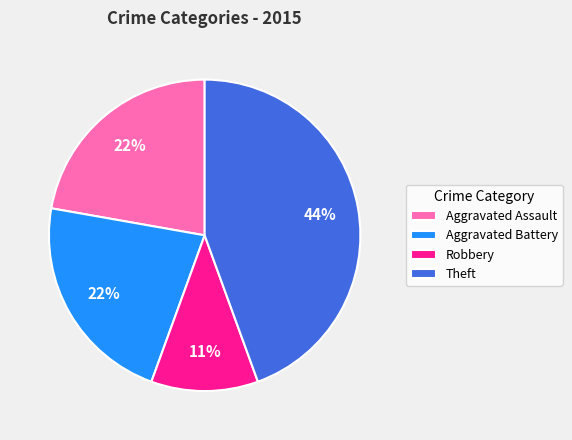

Is the sum of Aggravated Assault and Robbery greater than half?

No